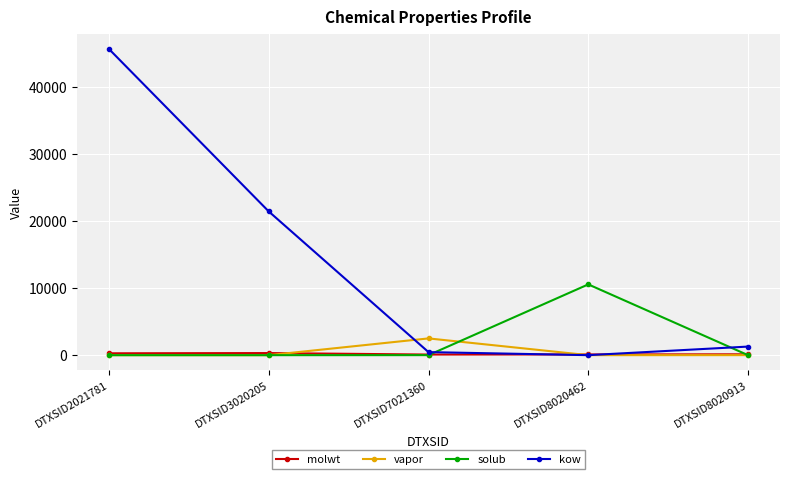

At which label does molwt first exceed 128?

DTXSID2021781